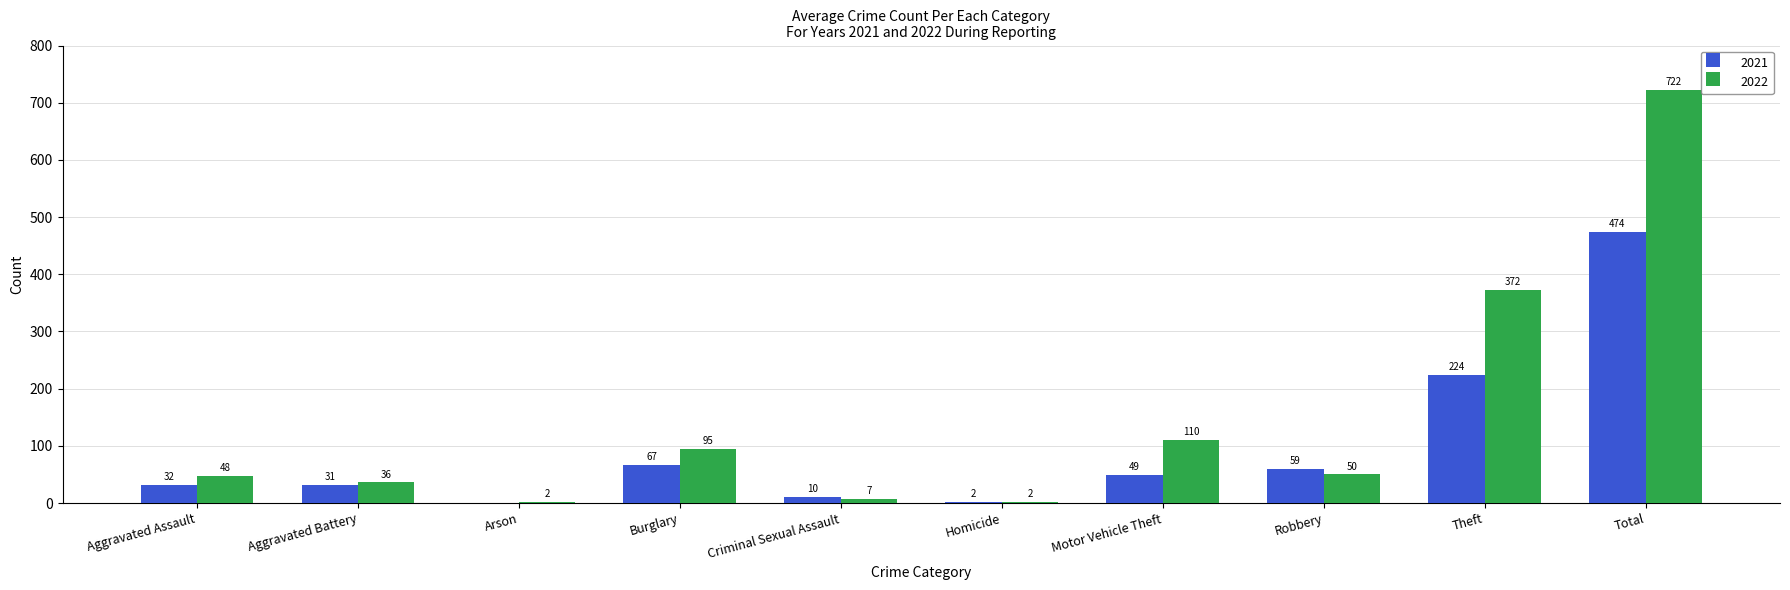

What is the total value across all series at Aggravated Battery?

67